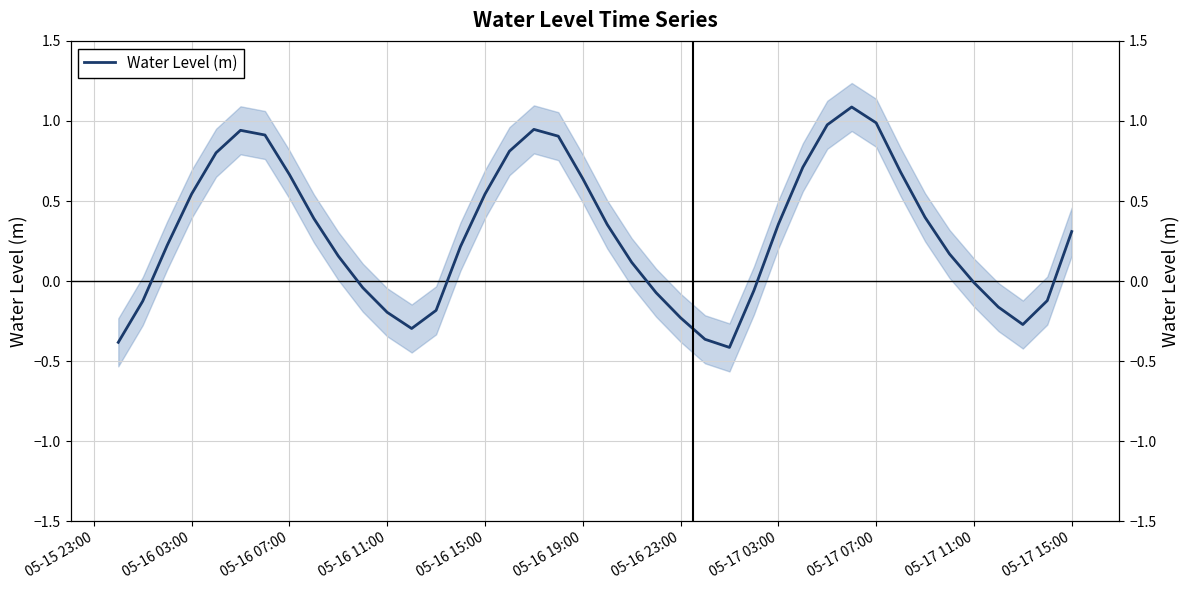

True or false: the data shows 0.3 at 16.

False